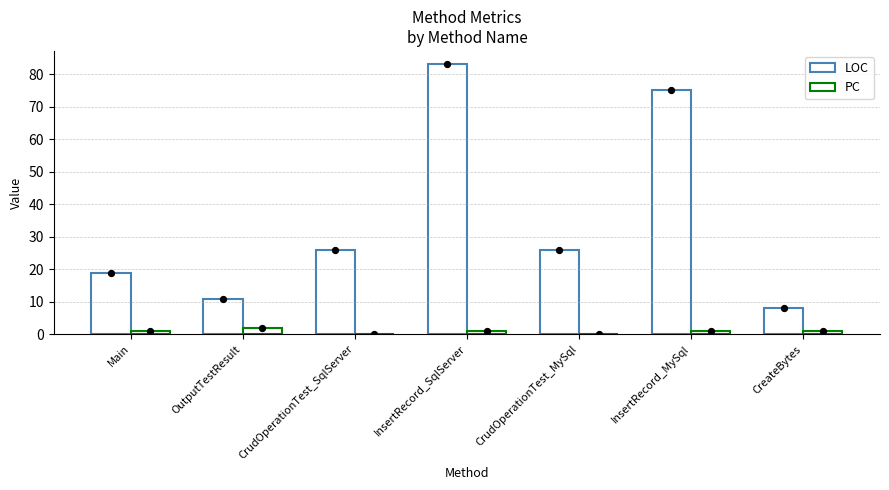

Is the value of LOC at Main greater than the value of PC at InsertRecord_MySql?

Yes